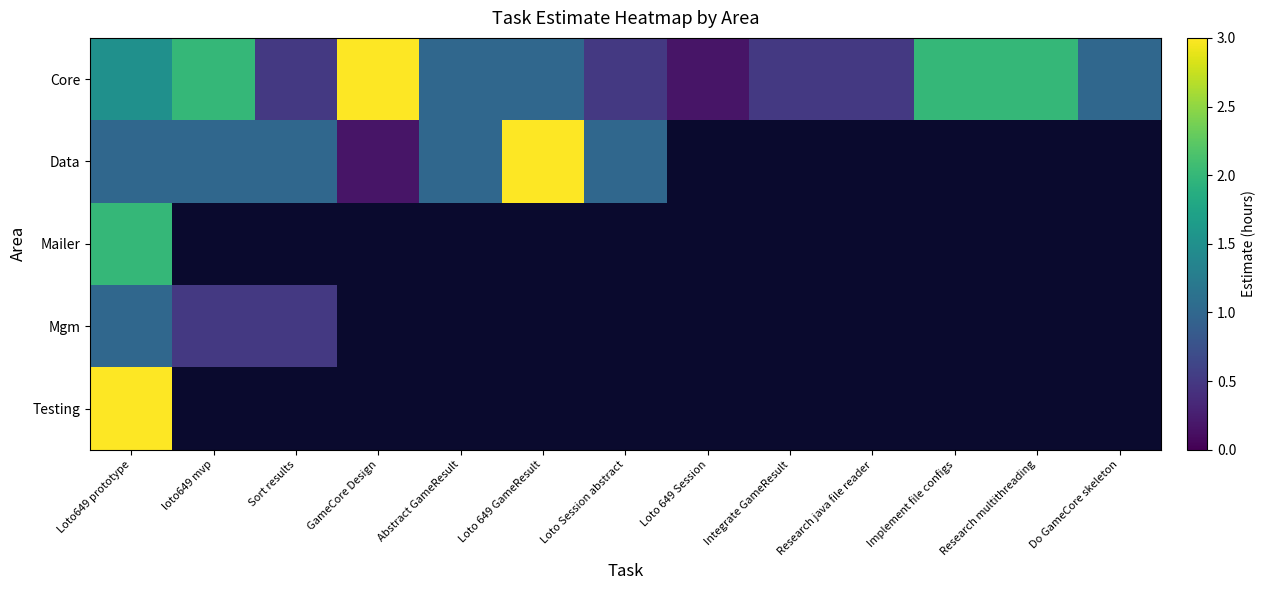

Which category has the lowest value across all series?

Loto 649 Session